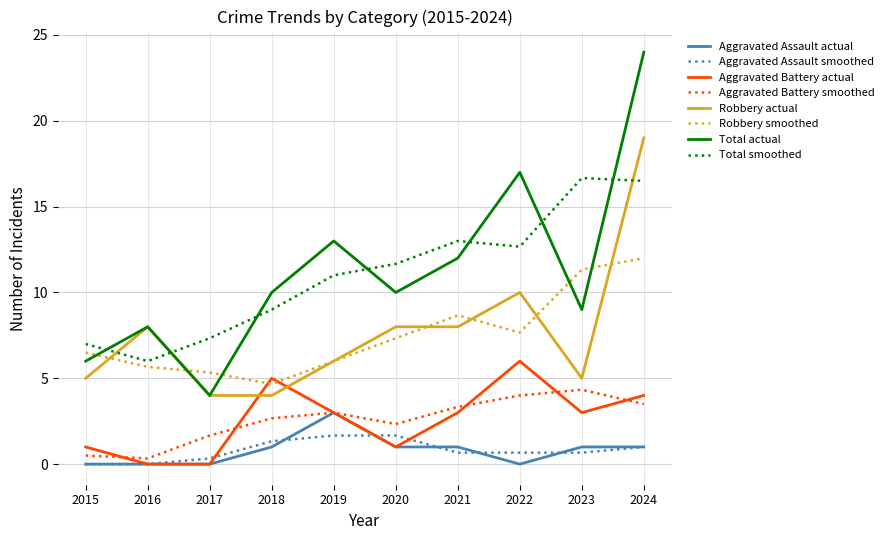

Which series has the largest range (max minus min)?

Total actual